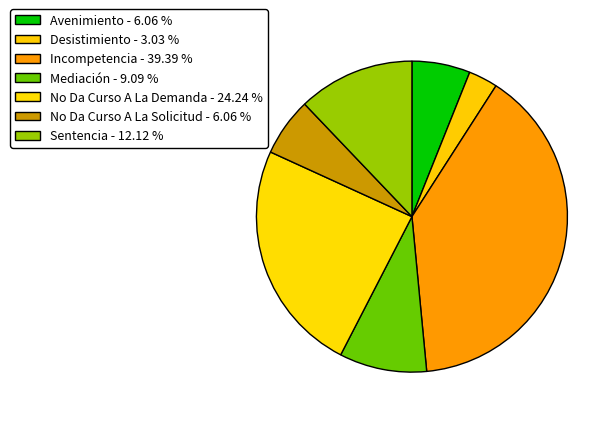

To the nearest percent, what is the combined percentage of No Da Curso A La Solicitud and Avenimiento?

12%